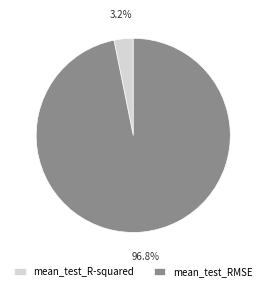

Rank the categories by value from highest to lowest.

mean_test_RMSE, mean_test_R-squared